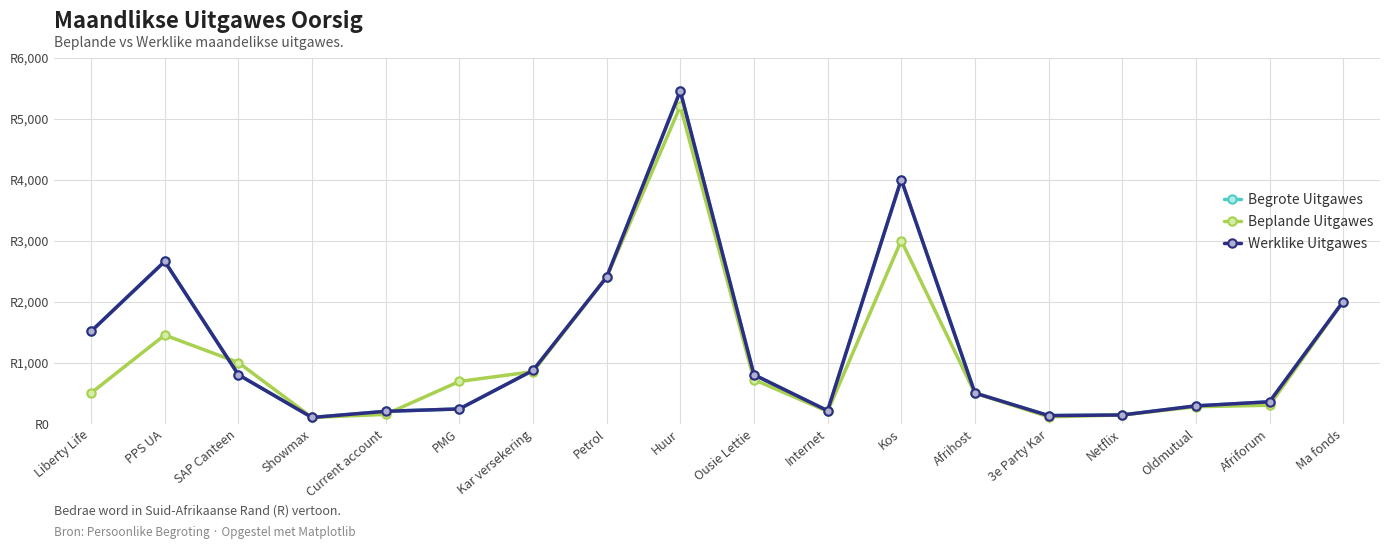

The value of Begrote Uitgawes at Netflix is 202.3. True or false?

False